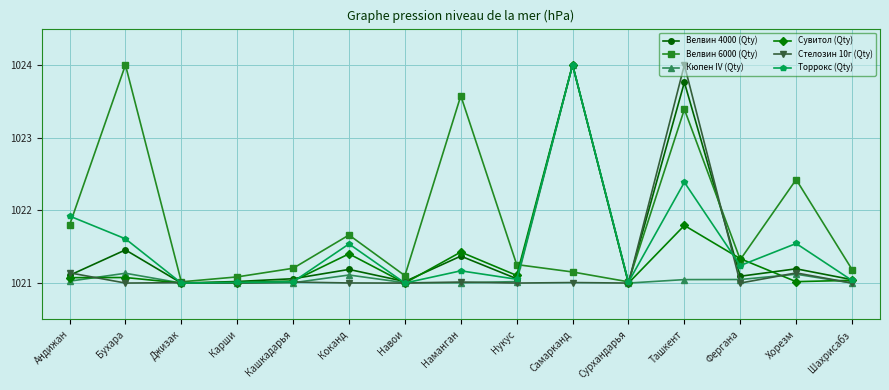

Between Бухара and Ташкент, which series saw the biggest shift?

Стелозин 10г (Qty)